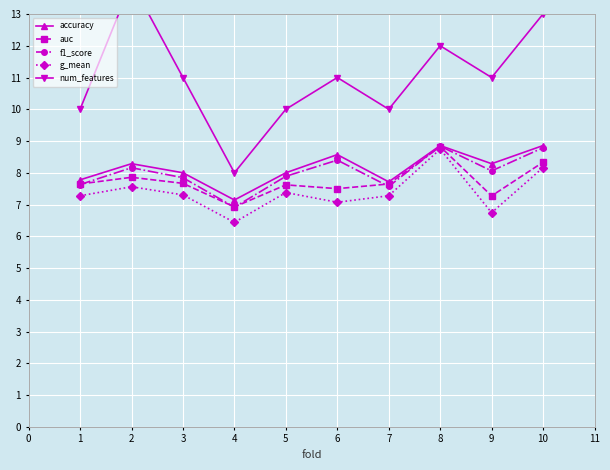

How many values in the num_features series are below 11?

4